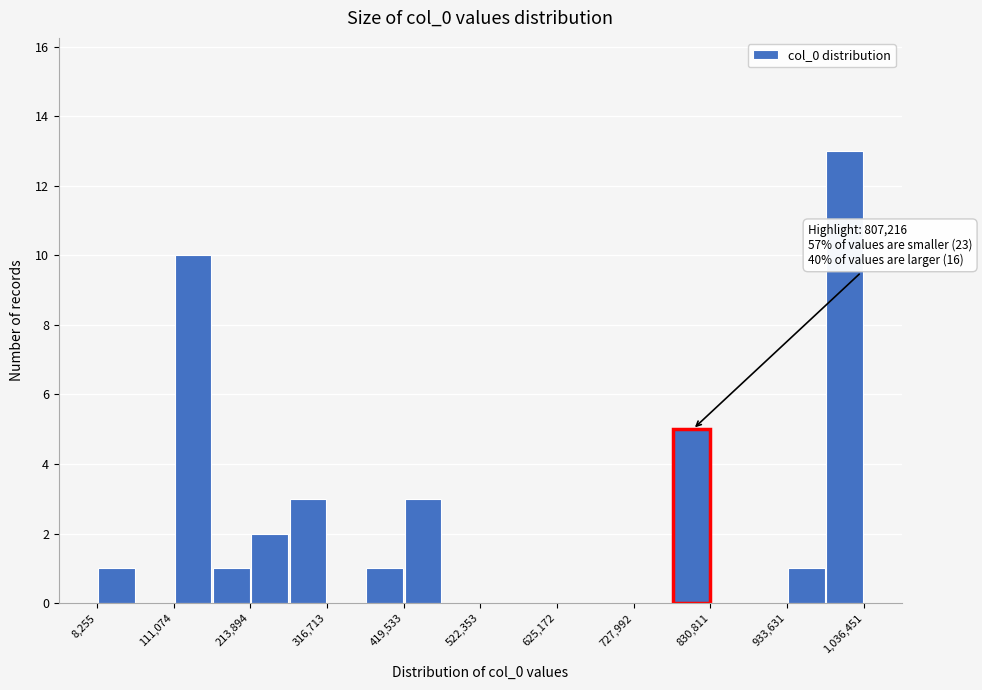

Read against the x-axis, roughly where is the centre of the tallest bar?

1020000